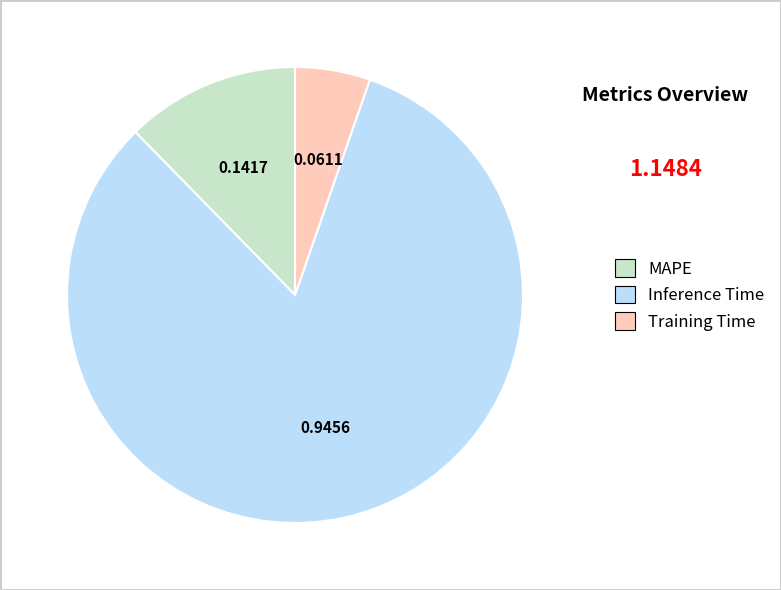

Which slice is the largest?

Inference Time